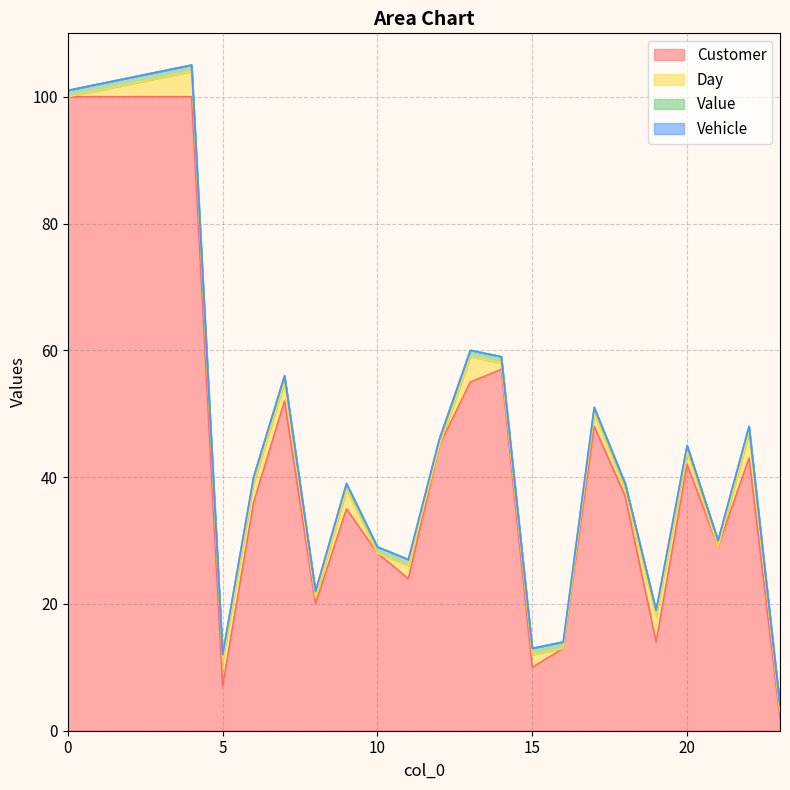

What is the sum of all Day values?

47